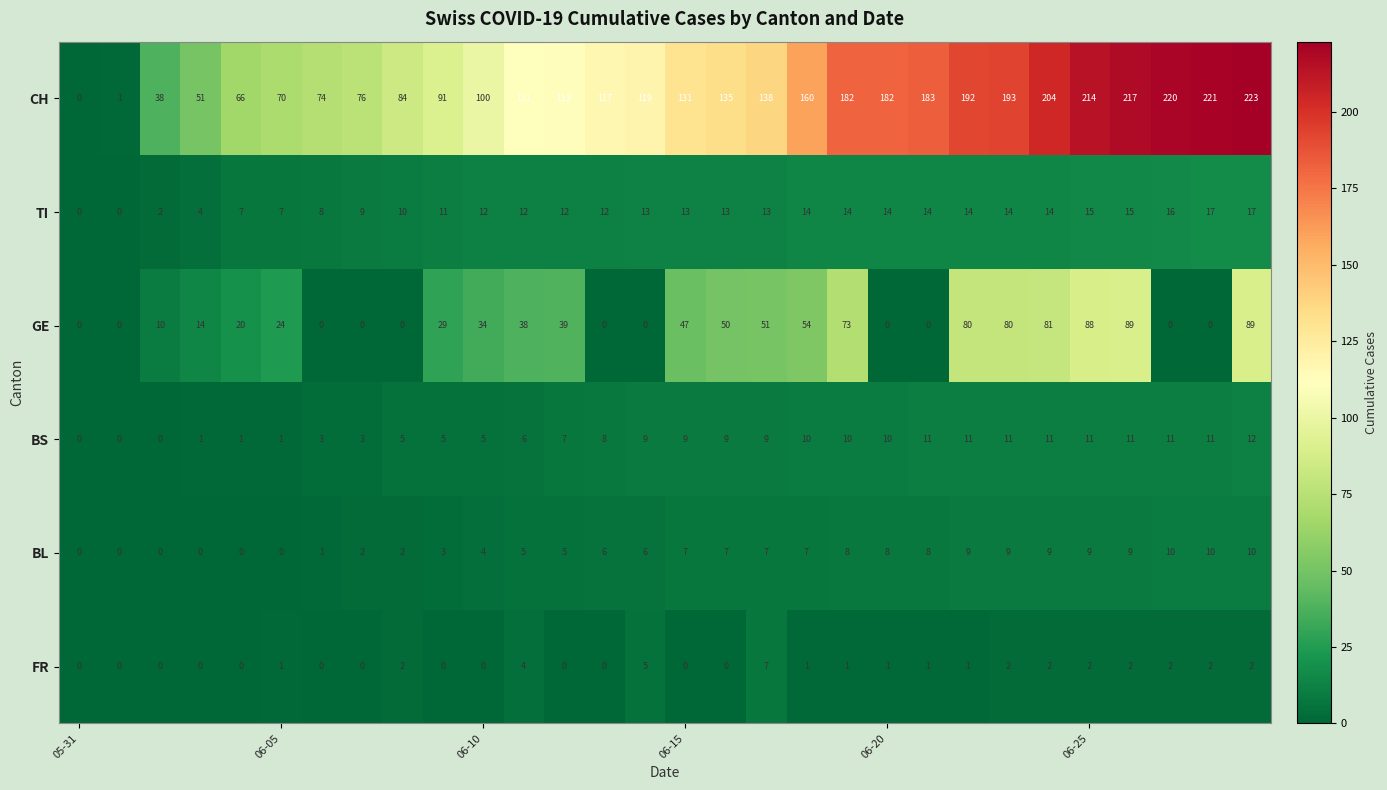

Count the number of data series in this chart.

6